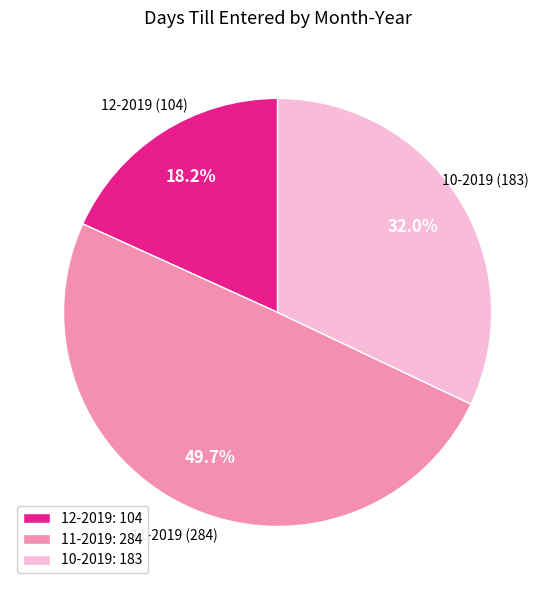

Which slice is the smallest?

12-2019